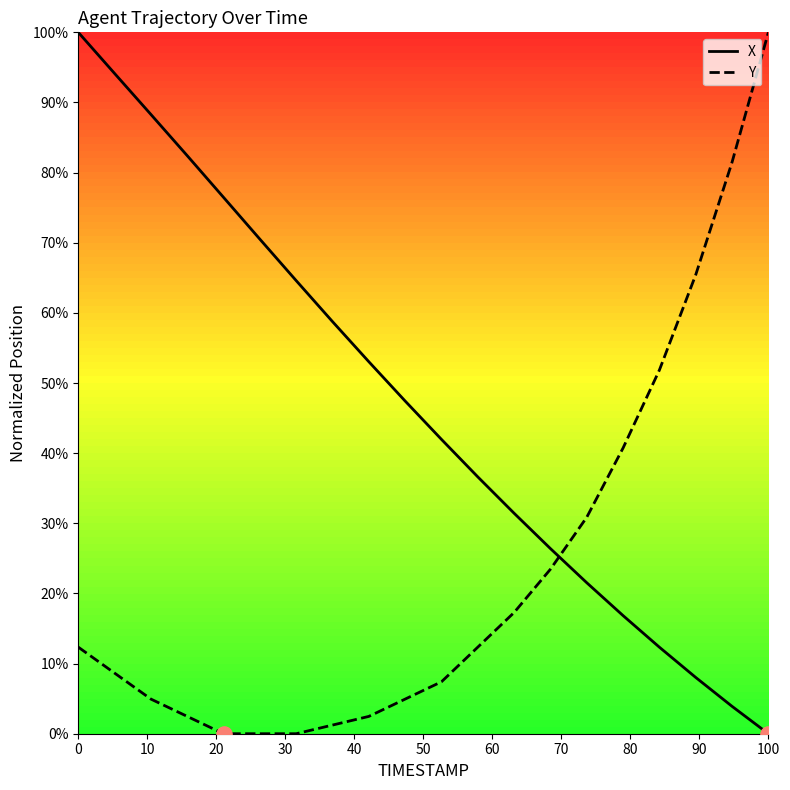

Which series has the largest total across all categories?

X